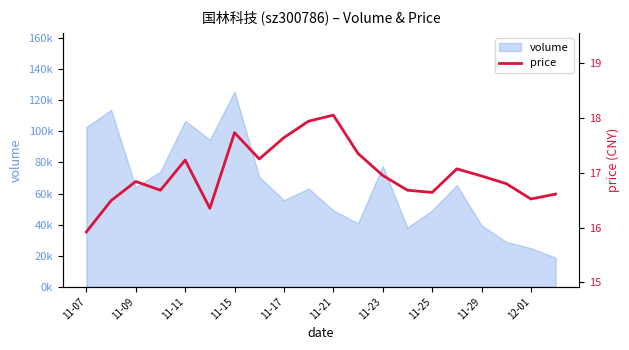

What is the approximate value at 13?

16.7